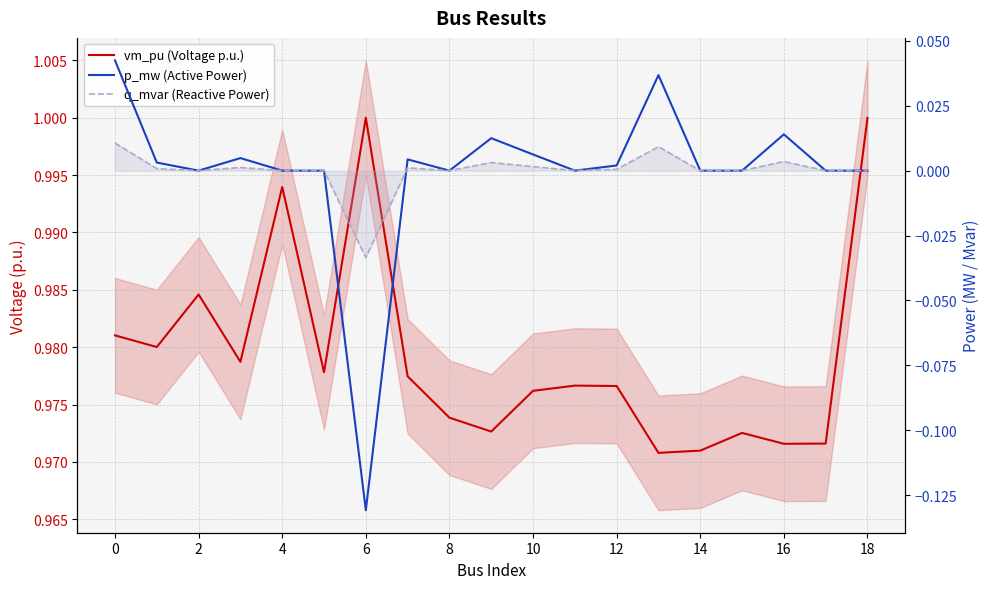

True or false: vm_pu (Voltage p.u.) and p_mw (Active Power) intersect in this chart.

False